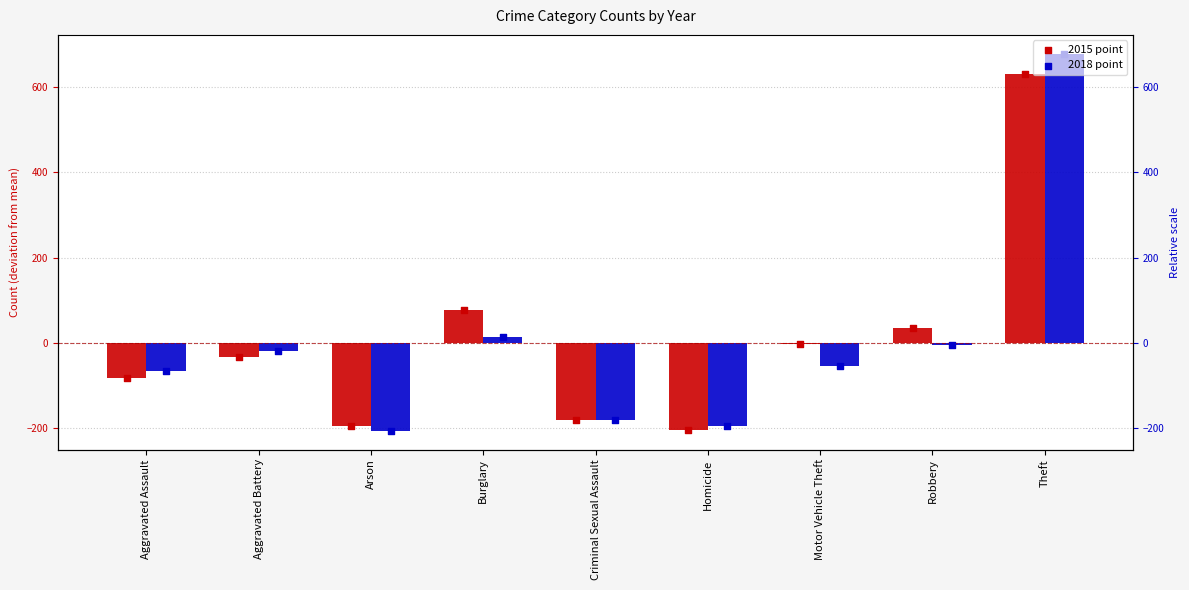

What is the total value across all series at Arson?

-402.6